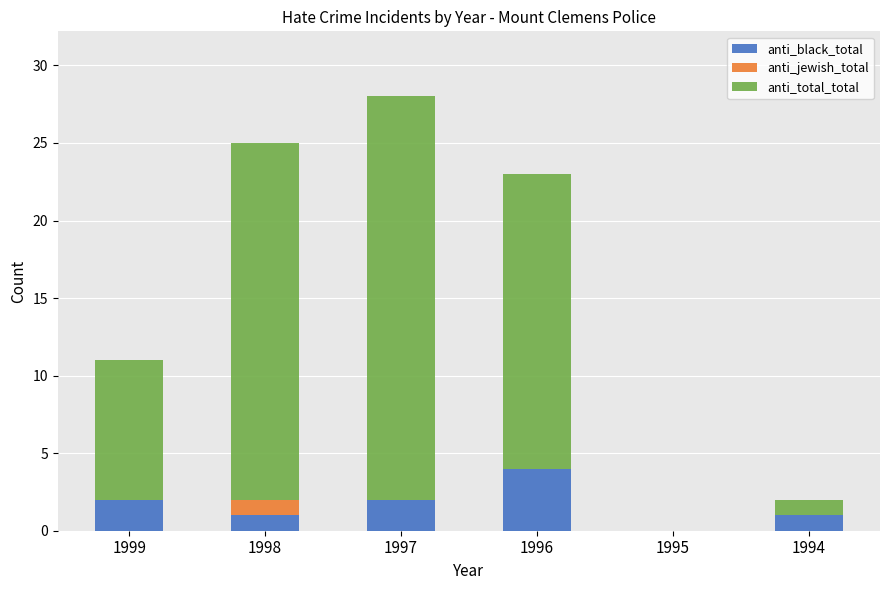

What are all the series names shown in the legend?

anti_black_total, anti_jewish_total, anti_total_total